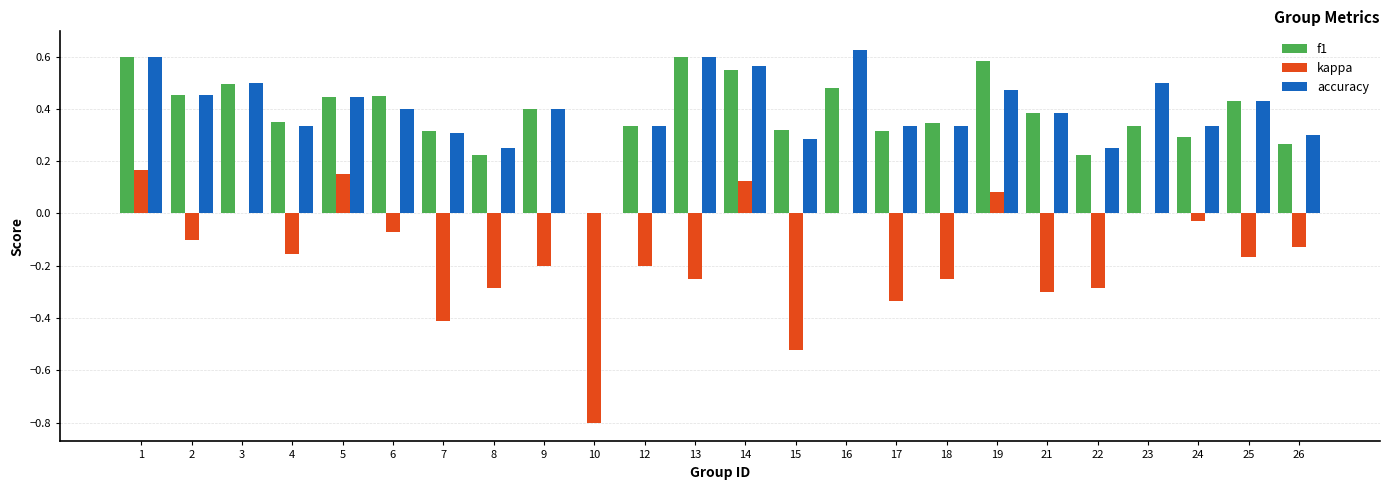

What is the sum of the f1 values at 6 and 4?

0.8